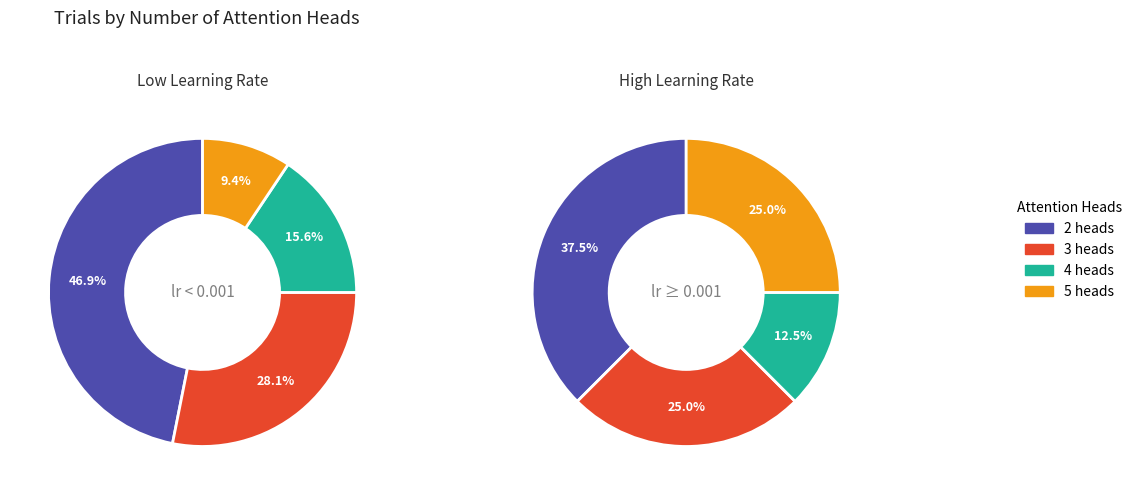

Which slice is the largest?

2 heads